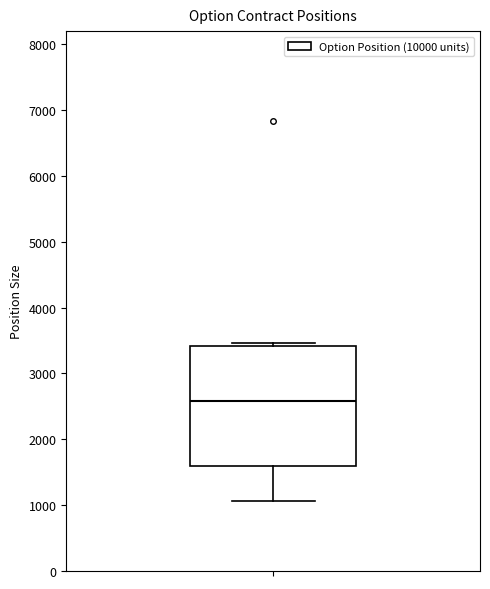

Read this box plot against the y-axis: the position of the median line, the range covered by the box, and the ends of both whiskers. The values are not printed on the chart, so give them approximately, as read against the axis.

median 2600, box 1600 to 3400, whiskers 1100 to 3500